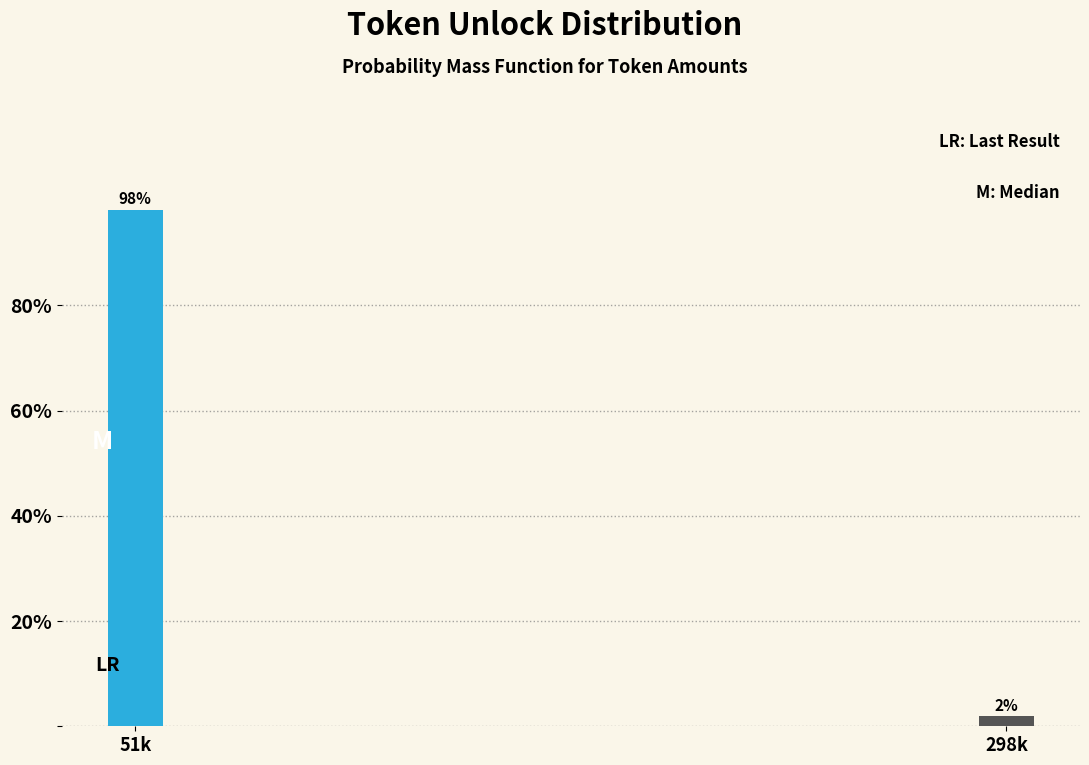

Where does the data first go above 98?

51k